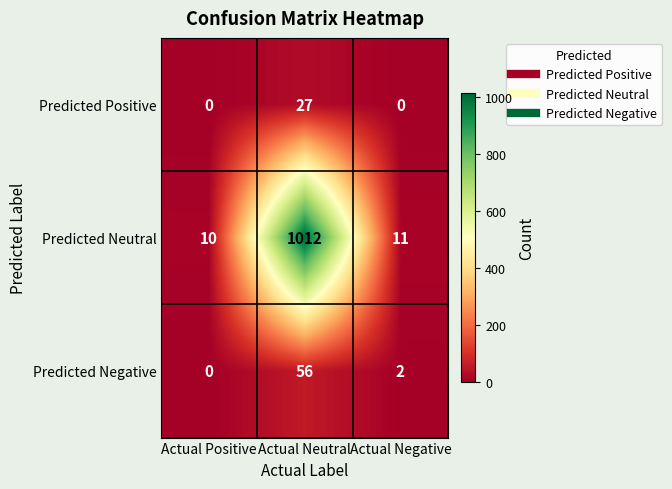

What is the difference between the maximum and minimum values in the Predicted Positive series?

27